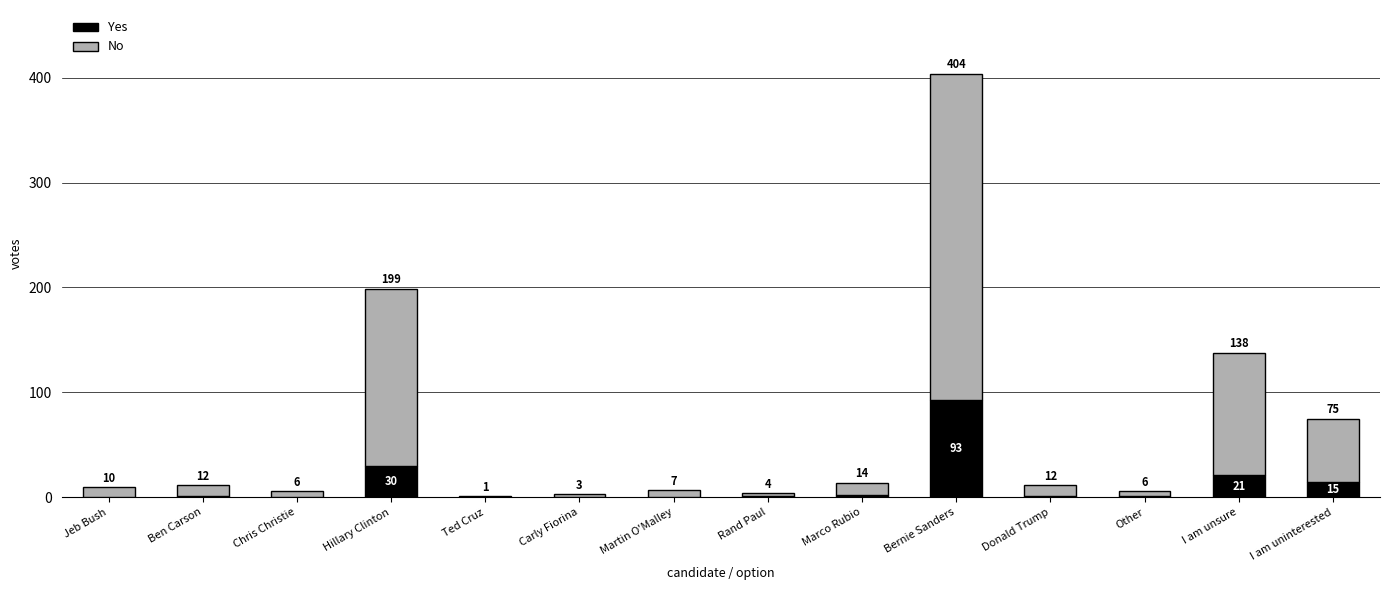

Is it true that Yes equals 0 at Ted Cruz?

True